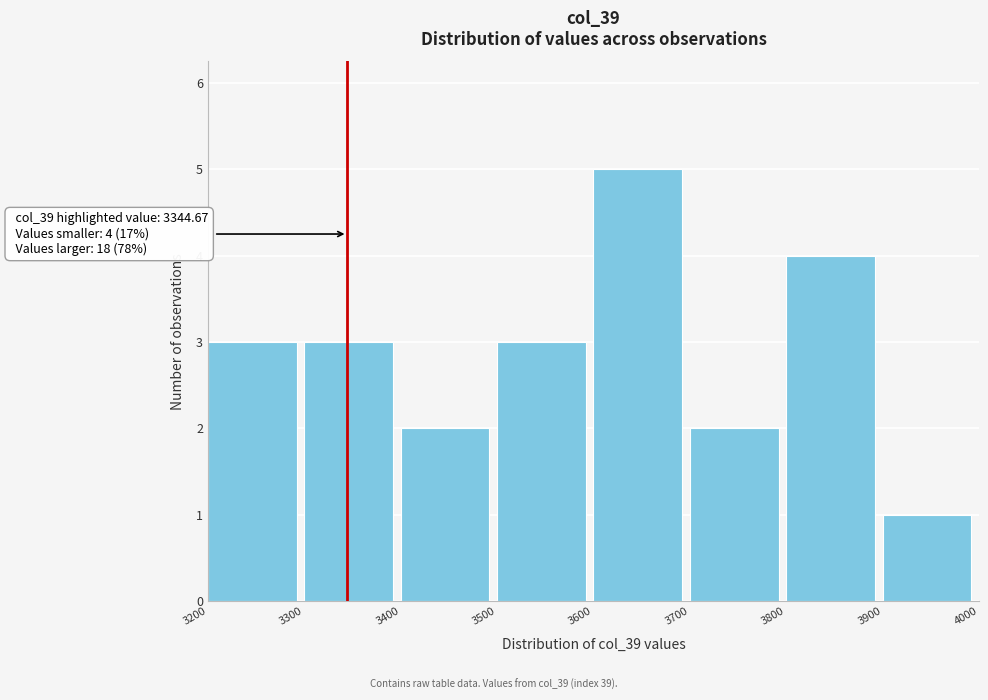

Which range on the x-axis has the tallest bar?

3600 to 3700